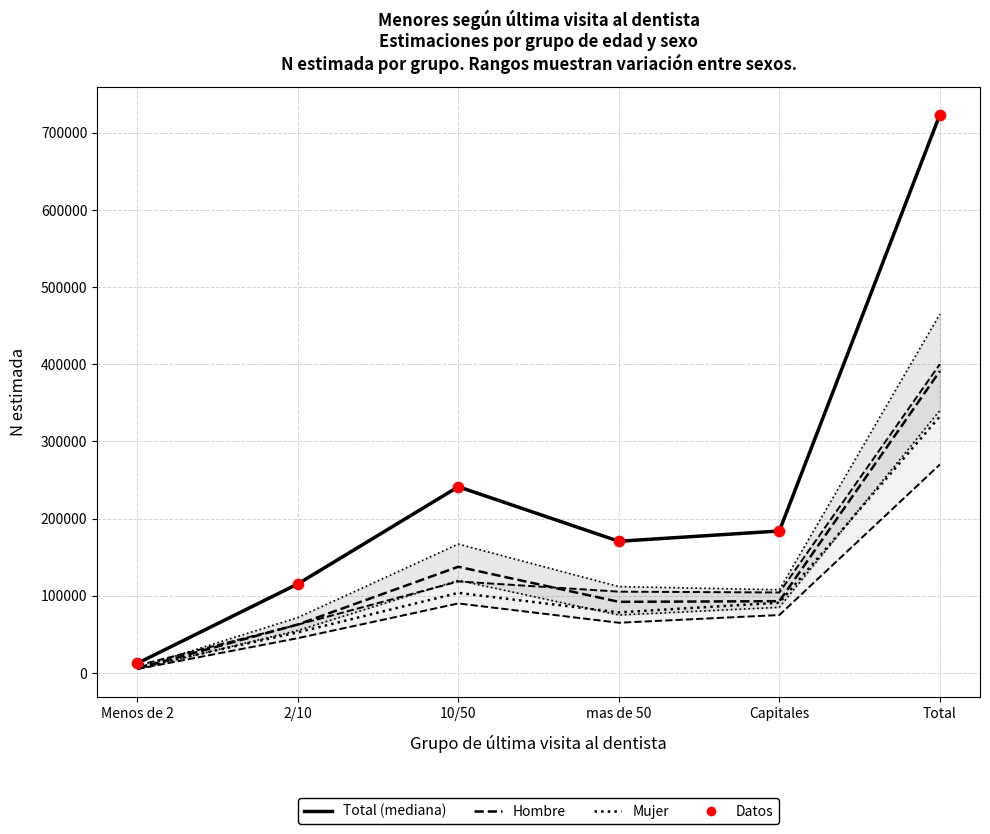

At which category is the sum across all series the highest?

Total